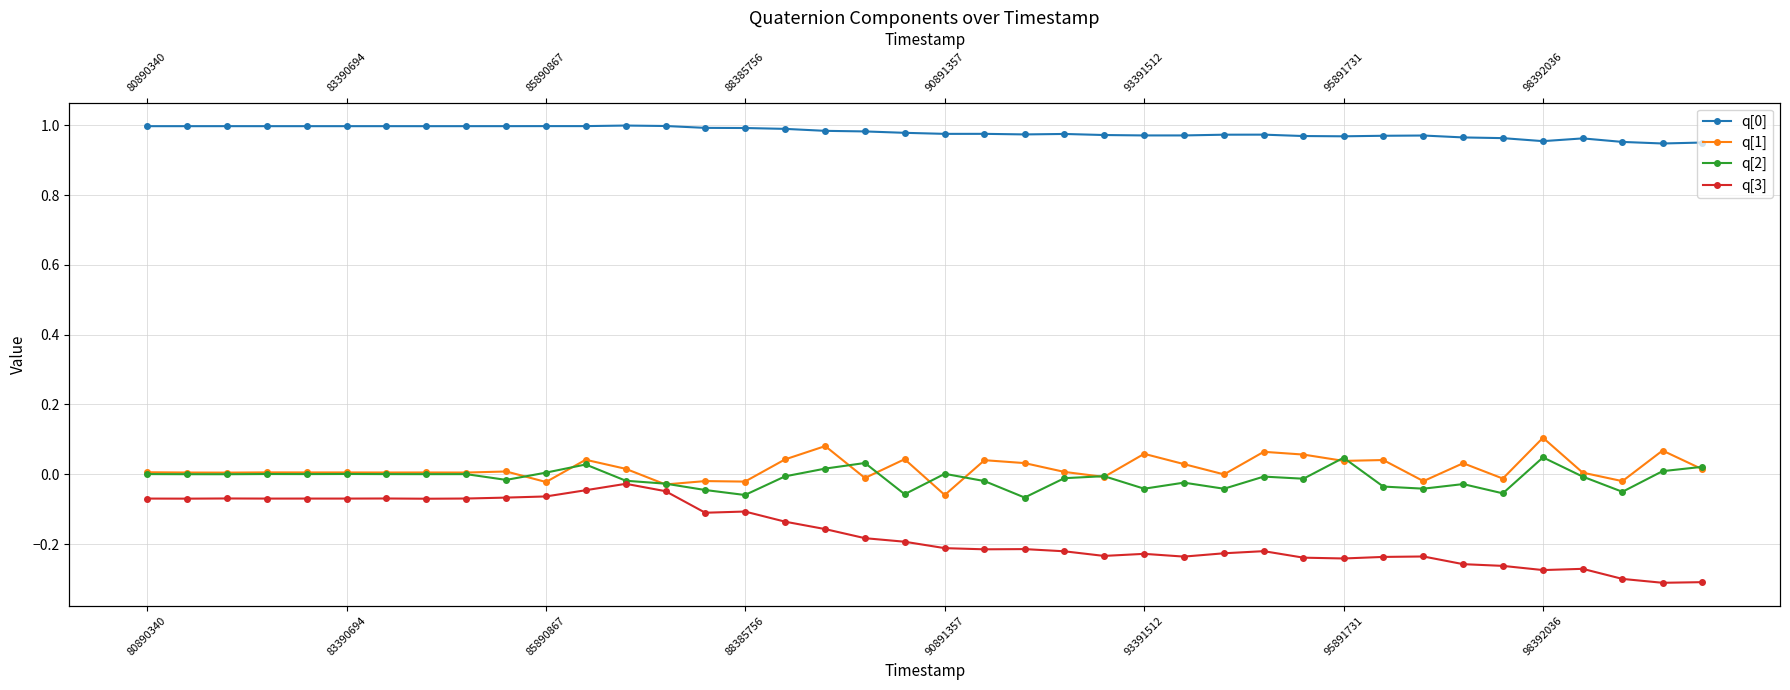

At which category does q[0] reach its first local peak?

85890867